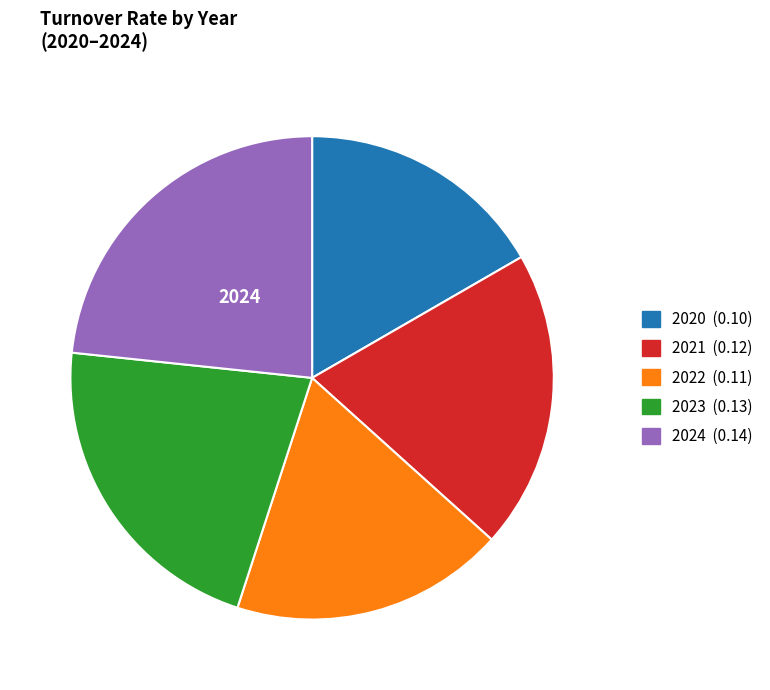

Do 2022 and 2023 together represent more than half of the pie?

No